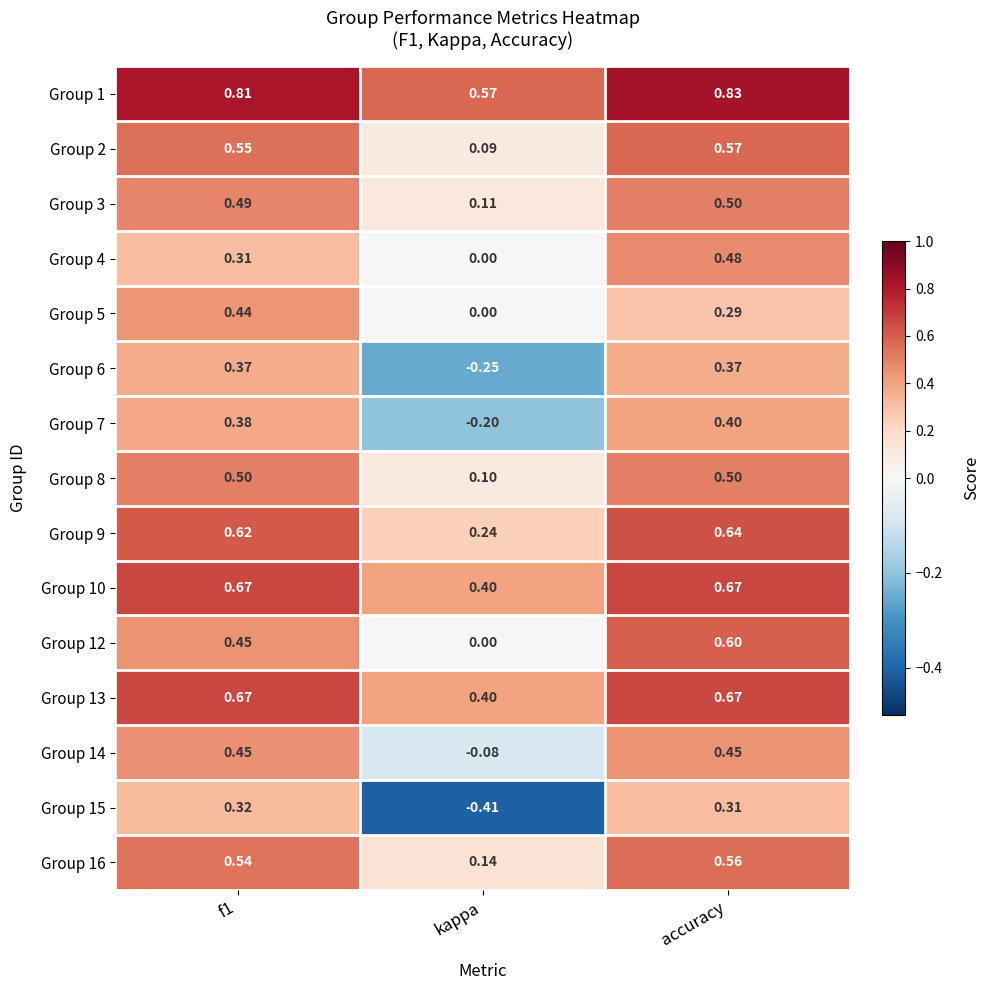

Where is Group 4 nearest to the value 0?

kappa